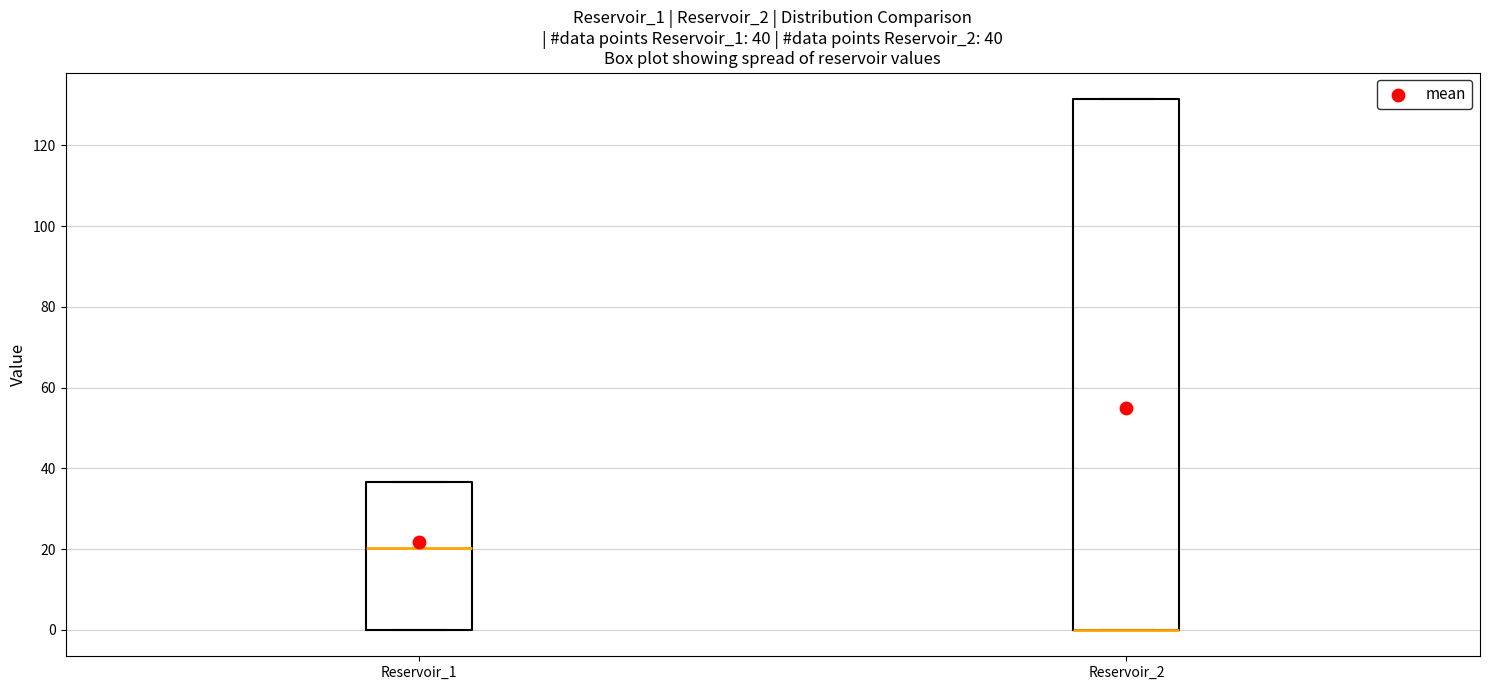

Which box is the tallest, from its lower edge to its upper edge?

Reservoir_2